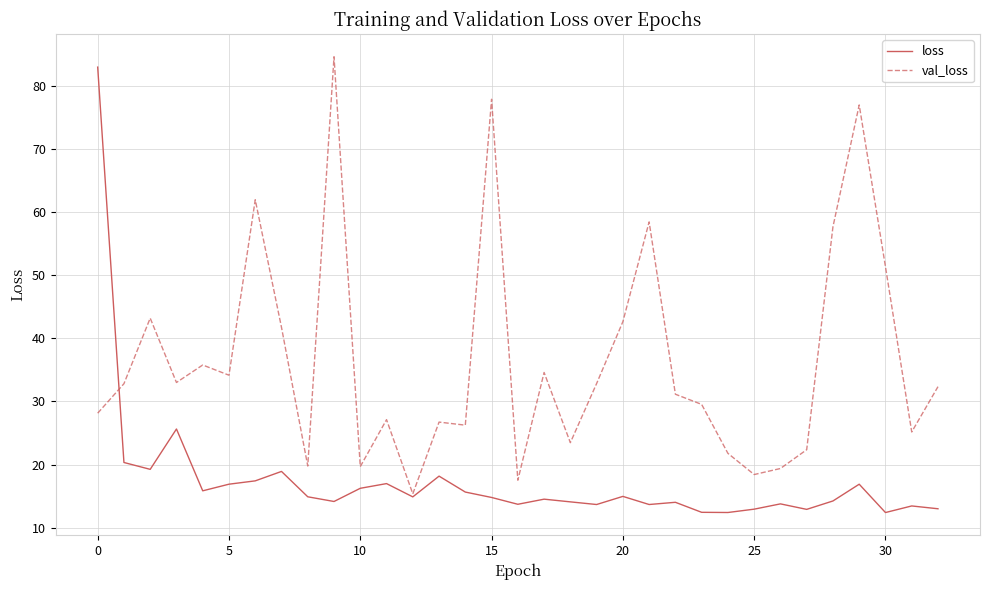

Which series has the largest total across all categories?

val_loss